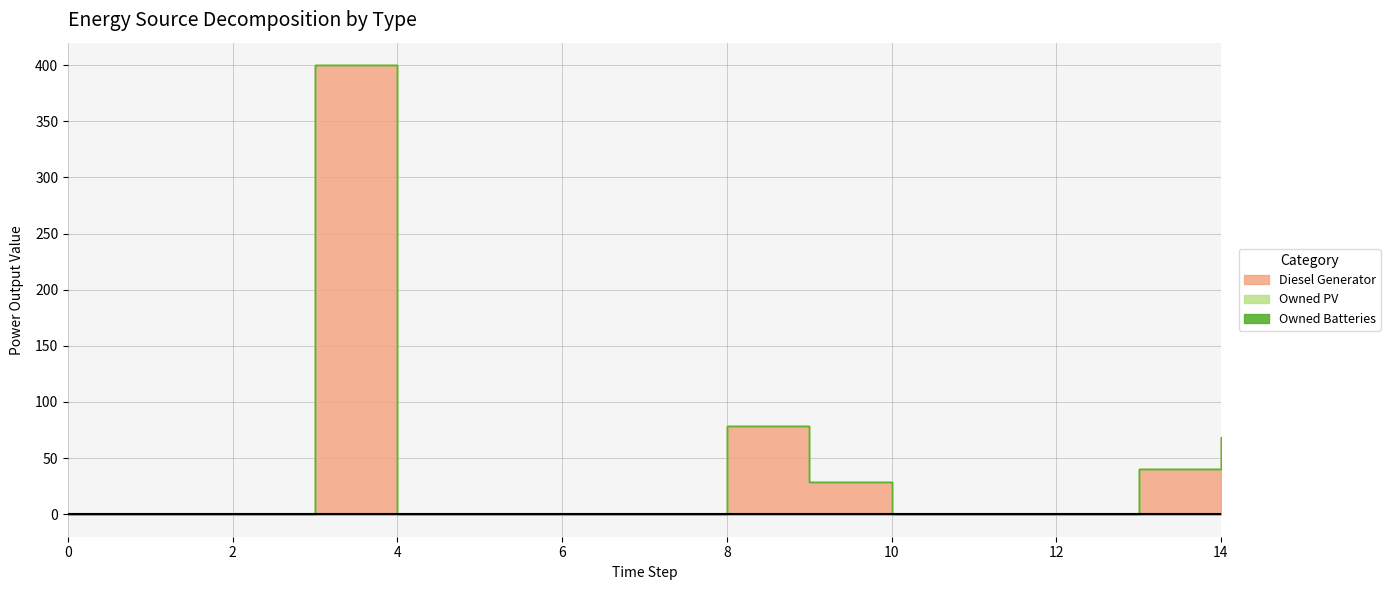

At how many categories does at least one series exceed 50?

3